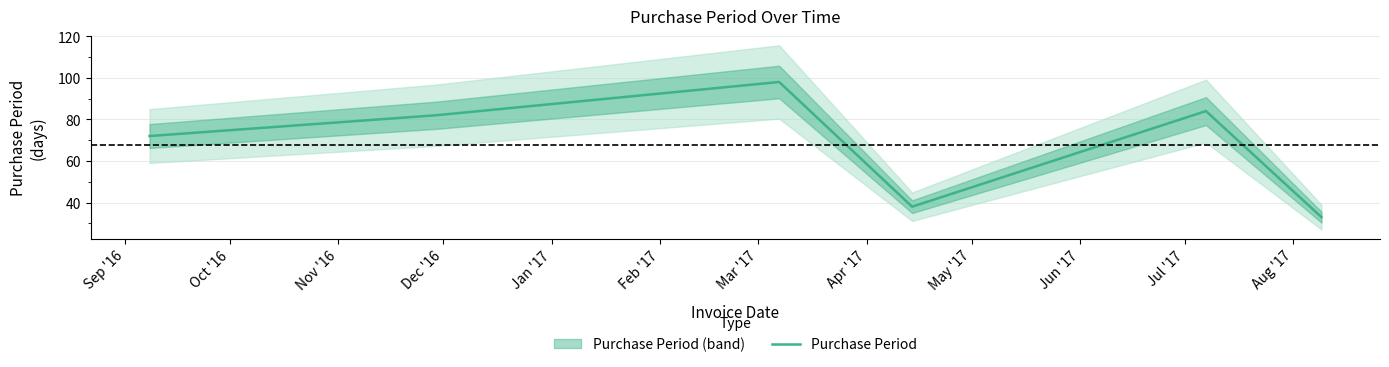

What is the smallest value displayed?

33